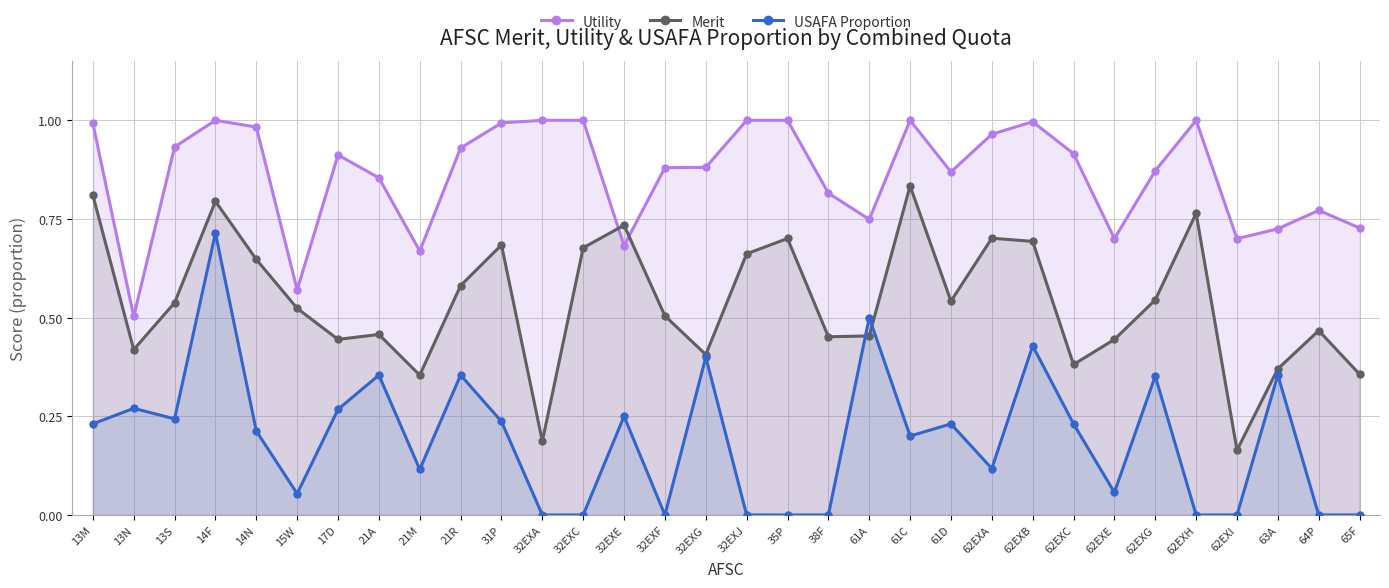

Which has a higher value, 64P or 32EXJ?

32EXJ